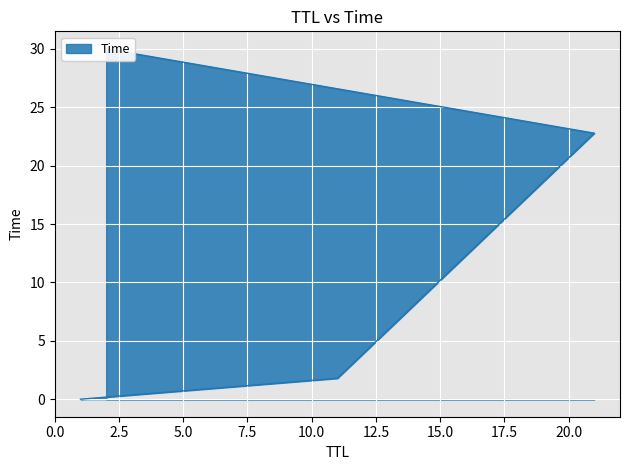

What is the difference between the values at 1 and 11?

1.8